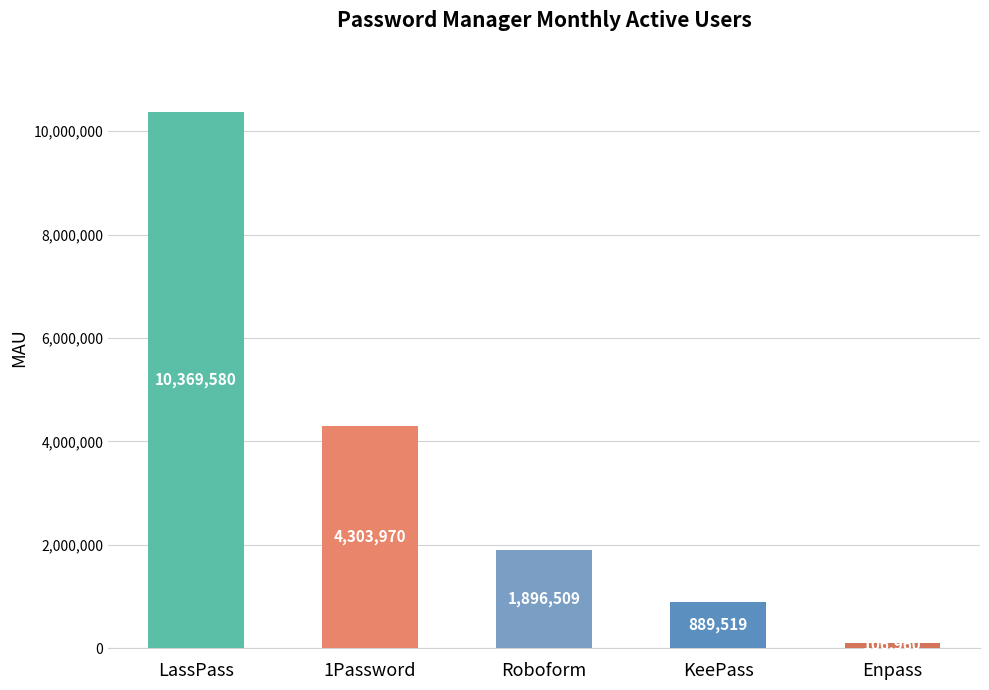

Is it true that the value at Enpass is 106960?

True